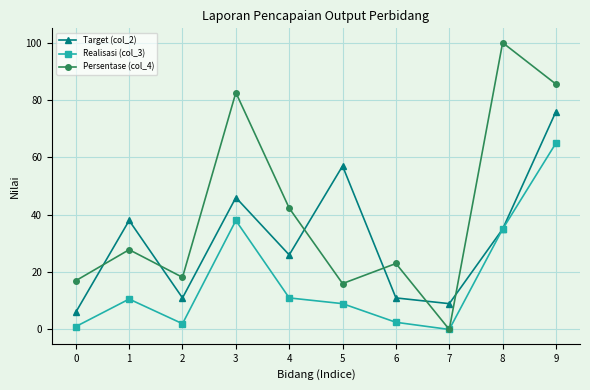

How many positive values does the Realisasi (col_3) series have?

9